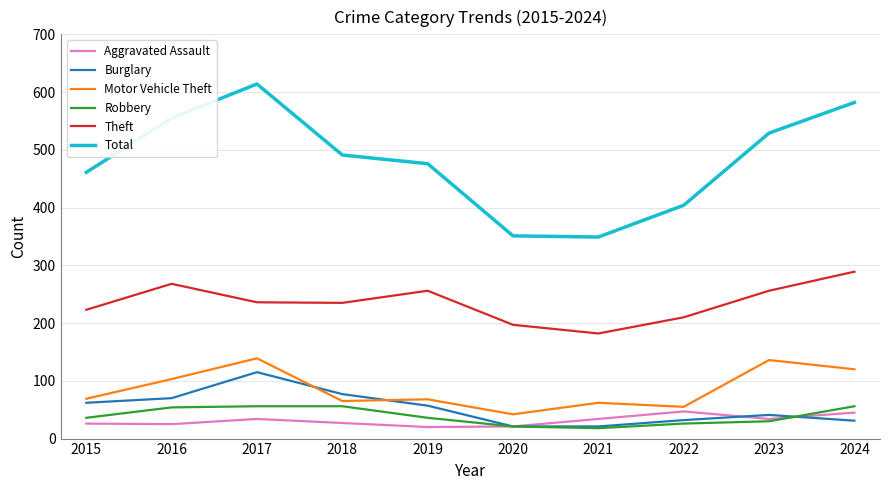

How many categories are shown in the chart?

10